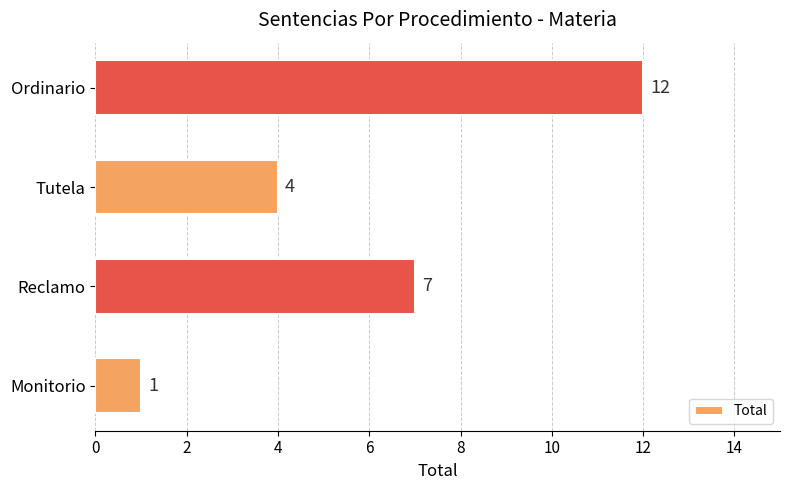

Rank the categories by value from lowest to highest.

Monitorio, Tutela, Reclamo, Ordinario